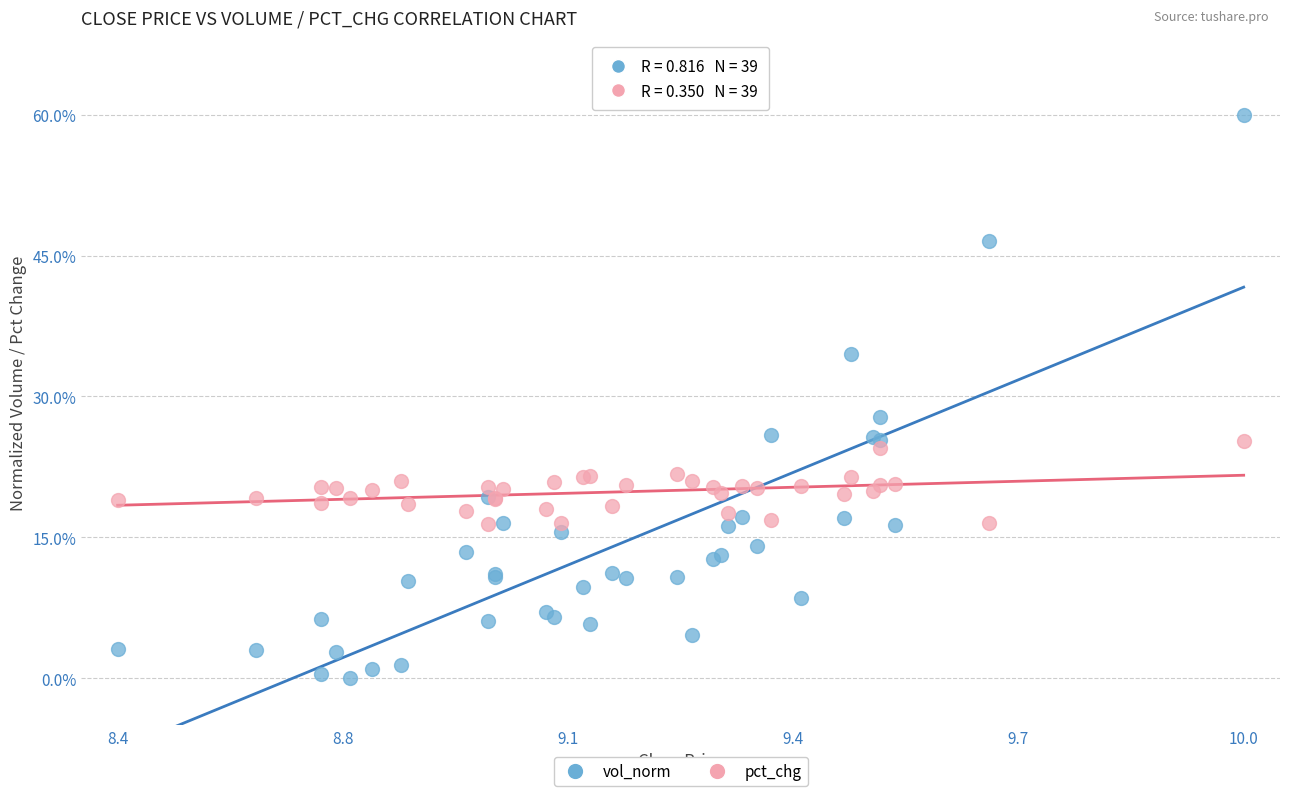

Which series contains the lowest Y value?

vol_norm